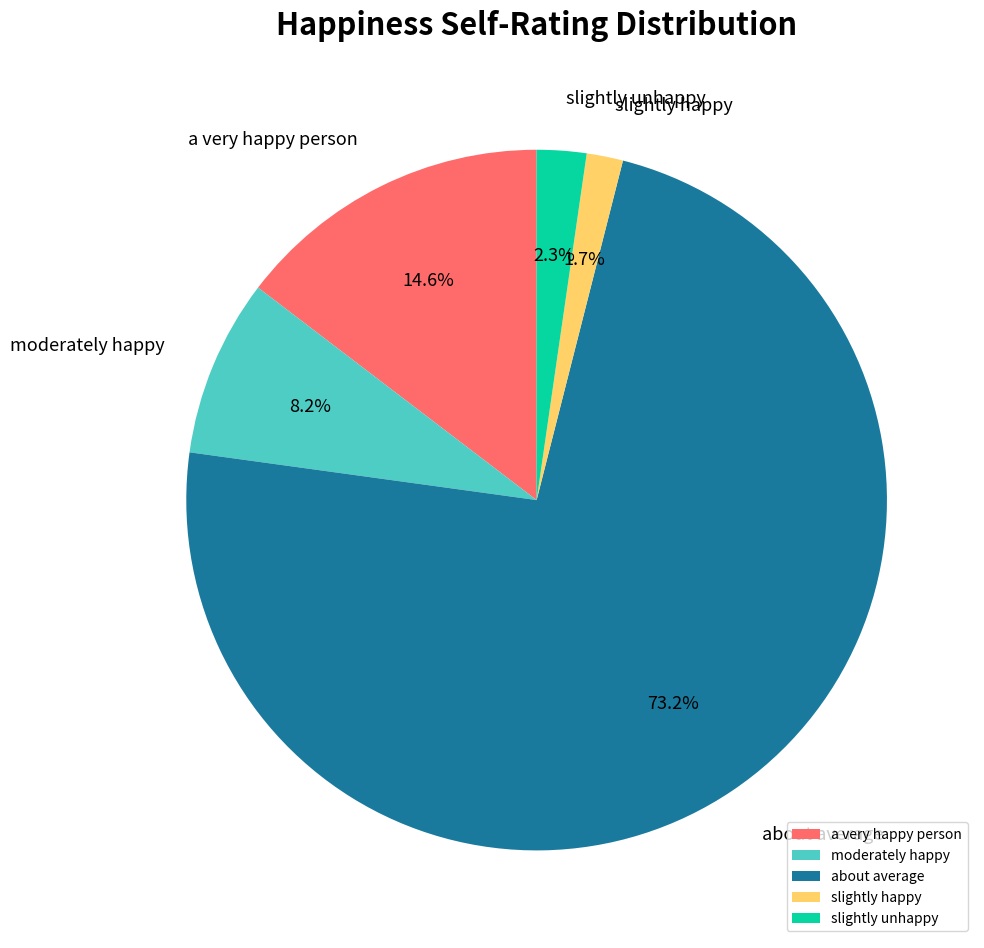

Which slice represents more than half of the pie?

about average